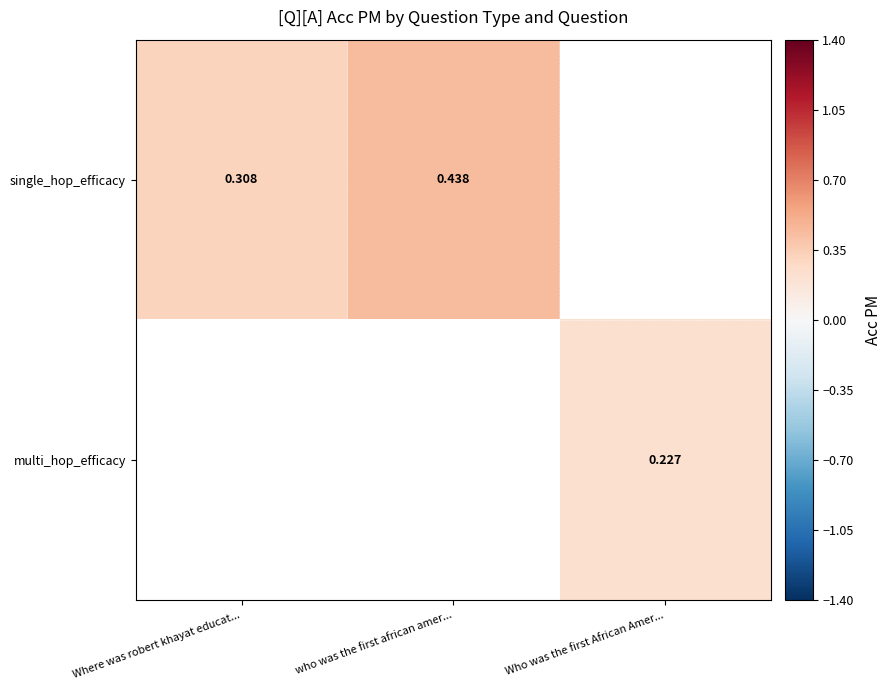

Is the value of single_hop_efficacy at who was the first african amer... greater than the value of multi_hop_efficacy at Who was the first African Amer...?

Yes